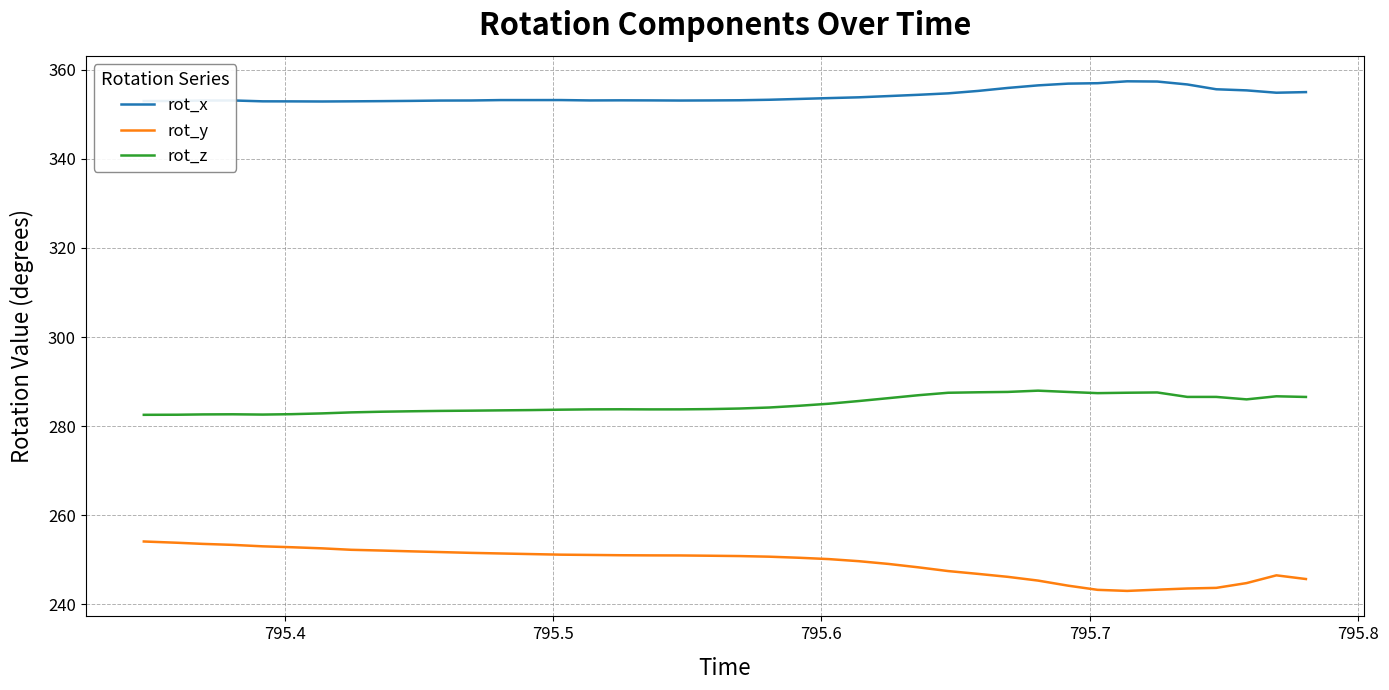

Which series has the largest total across all categories?

rot_x